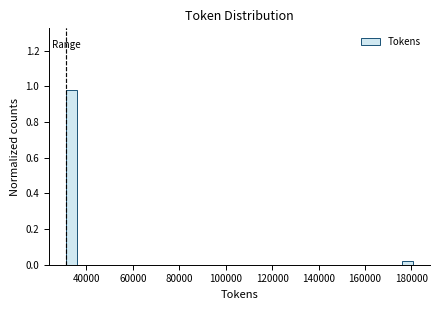

Read against the x-axis, roughly where is the centre of the tallest bar?

34000